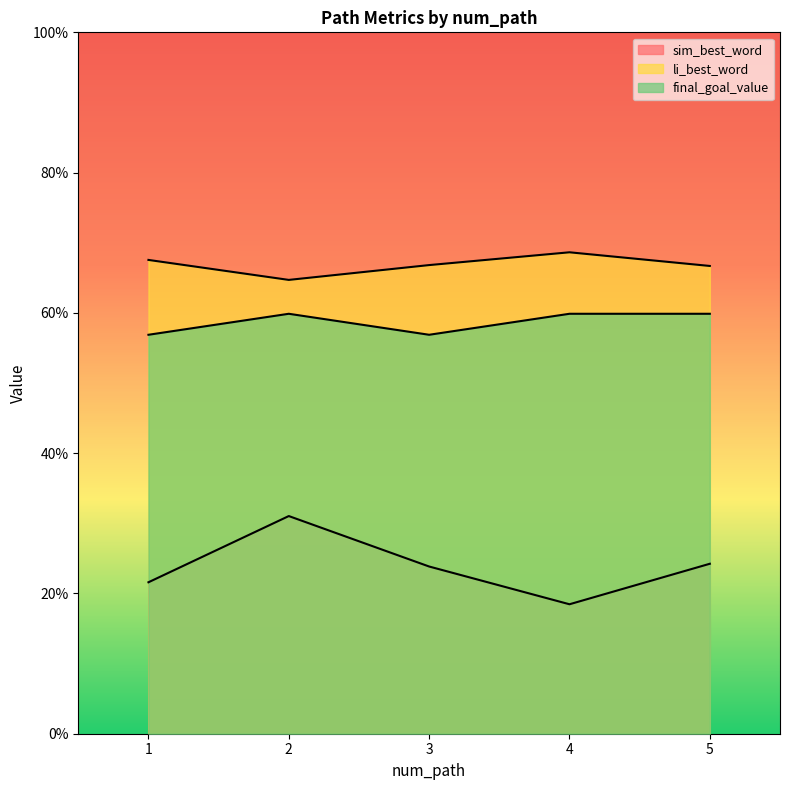

At which category does li_best_word reach its first local peak?

4